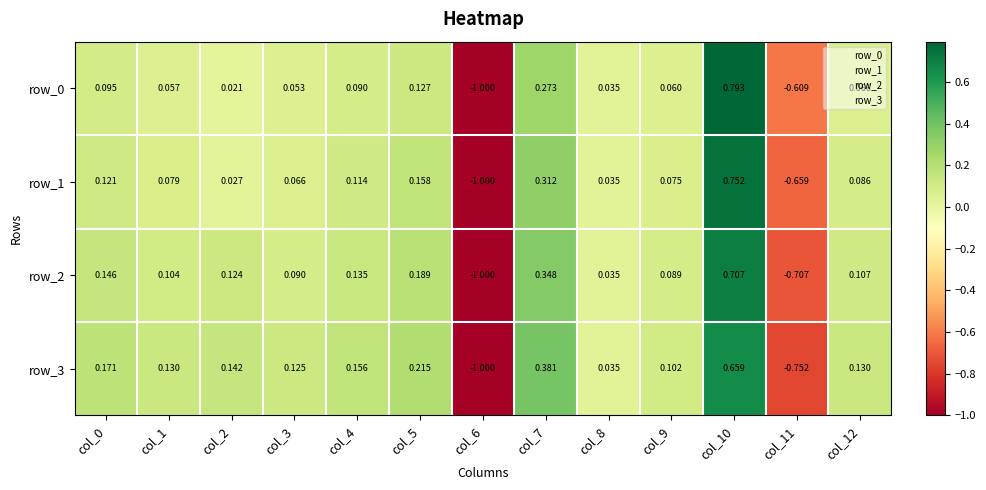

Is the value of row_1 at col_3 greater than the value of row_2 at col_12?

No